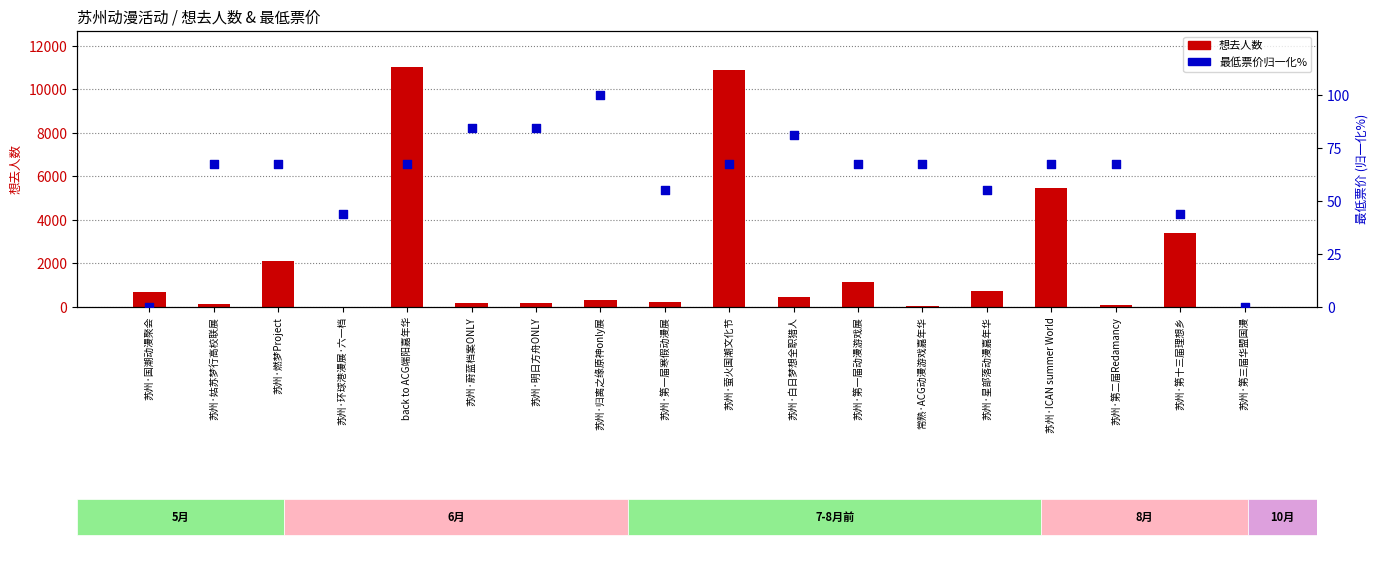

What is the total value across all series at 苏州·蔚蓝档案ONLY?

275.3